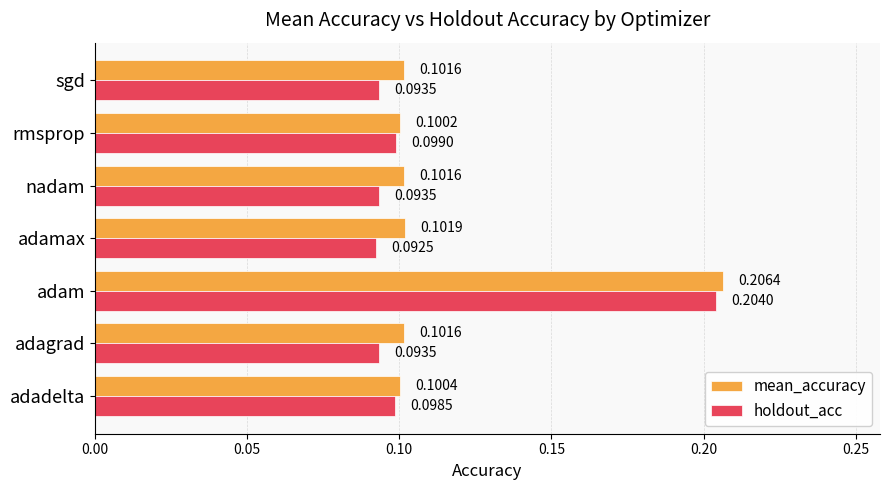

Rank the series by their maximum value, from highest to lowest.

mean_accuracy, holdout_acc